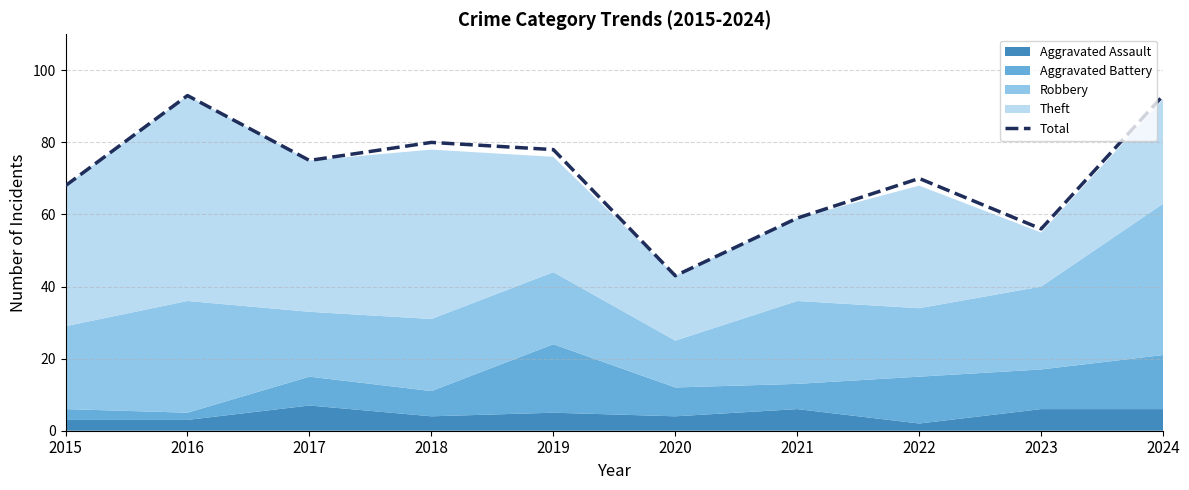

At which label does the data first exceed 75?

2016